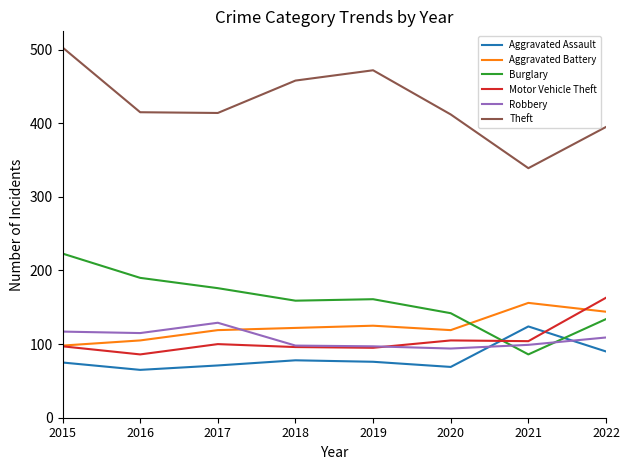

Which series has the largest range (max minus min)?

Theft